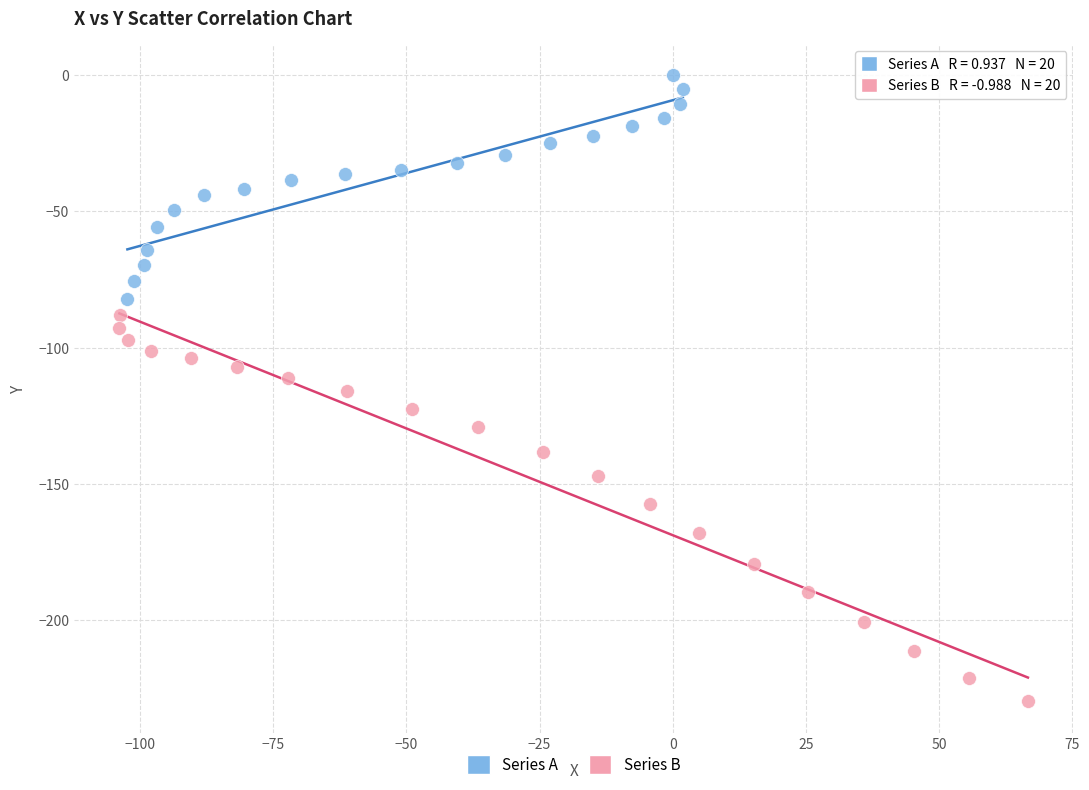

Which series has the largest Y range (max minus min)?

Series B